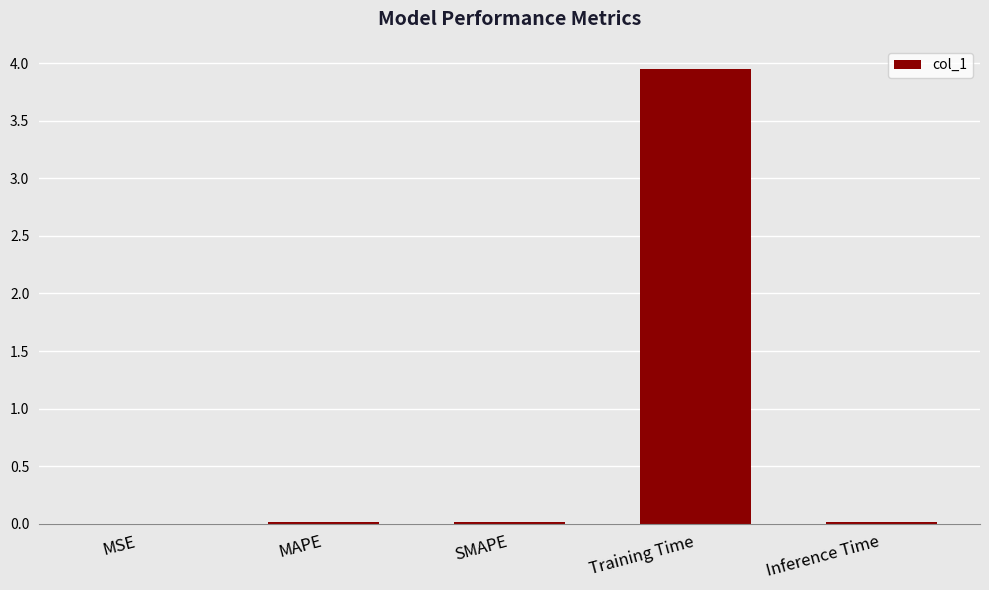

Does the chart contain stacked bars?

No